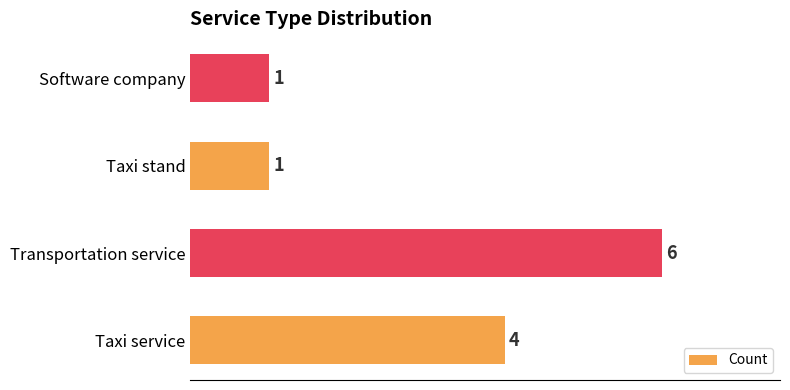

Between Taxi stand and Taxi service, which is larger?

Taxi service